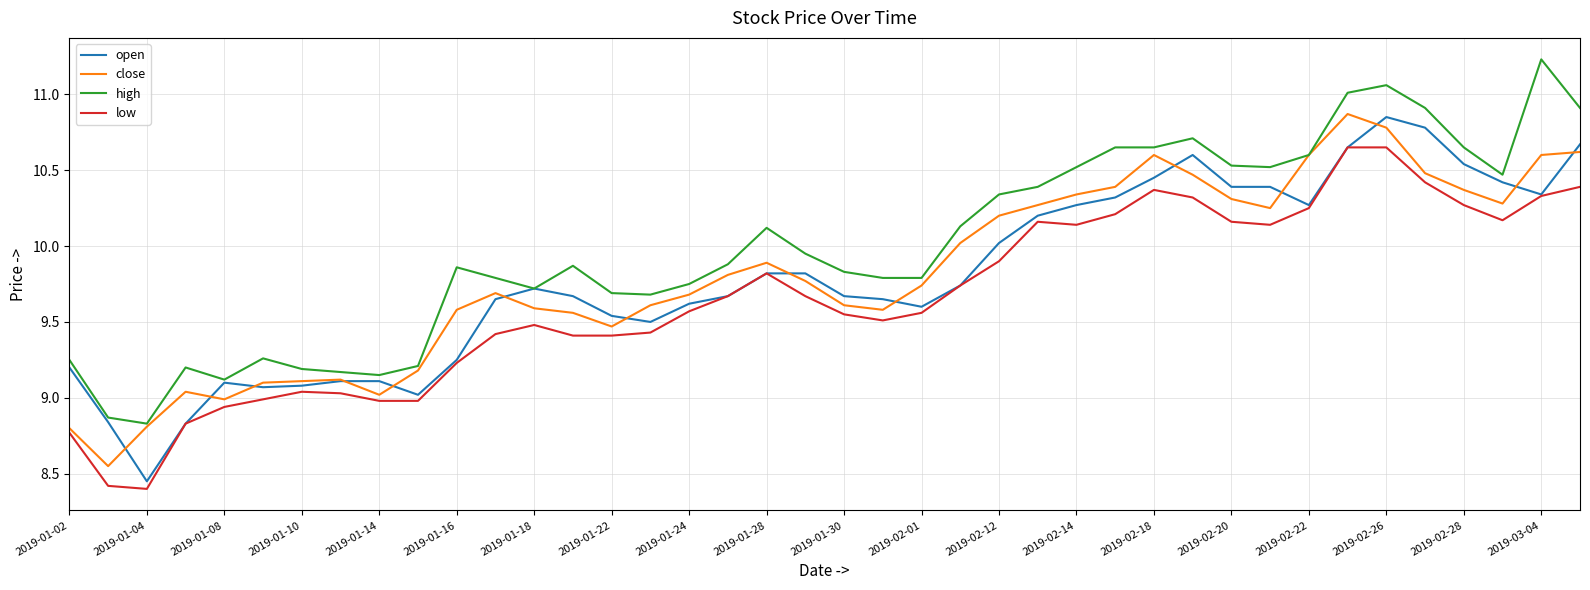

Which series has the largest total across all categories?

high